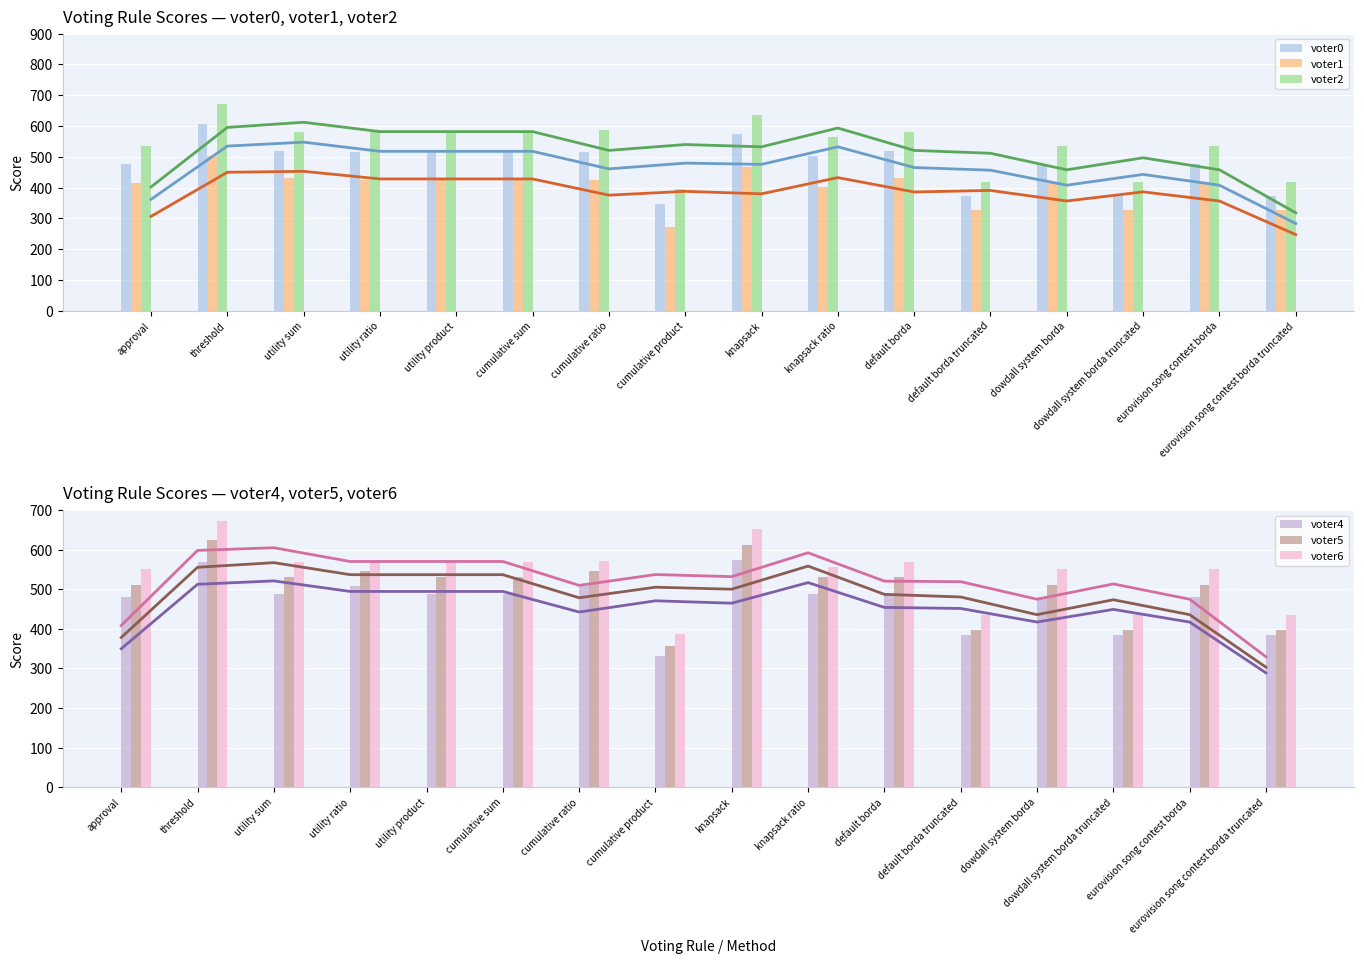

Which series has the widest spread of values?

voter6